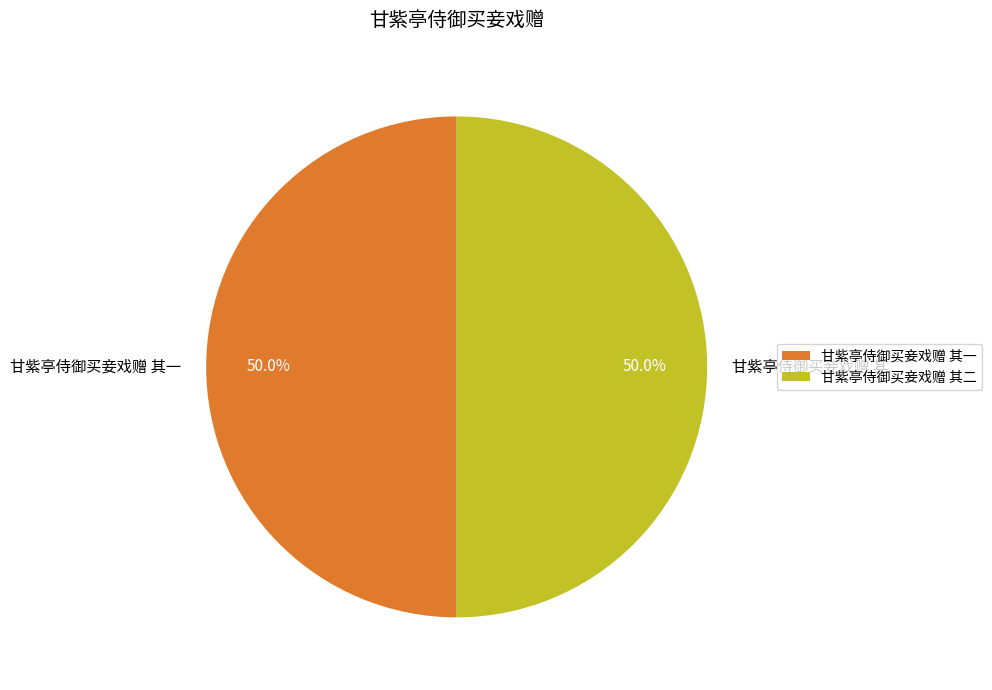

To the nearest percent, what percentage of the pie is 甘紫亭侍御买妾戏赠 其二?

50%